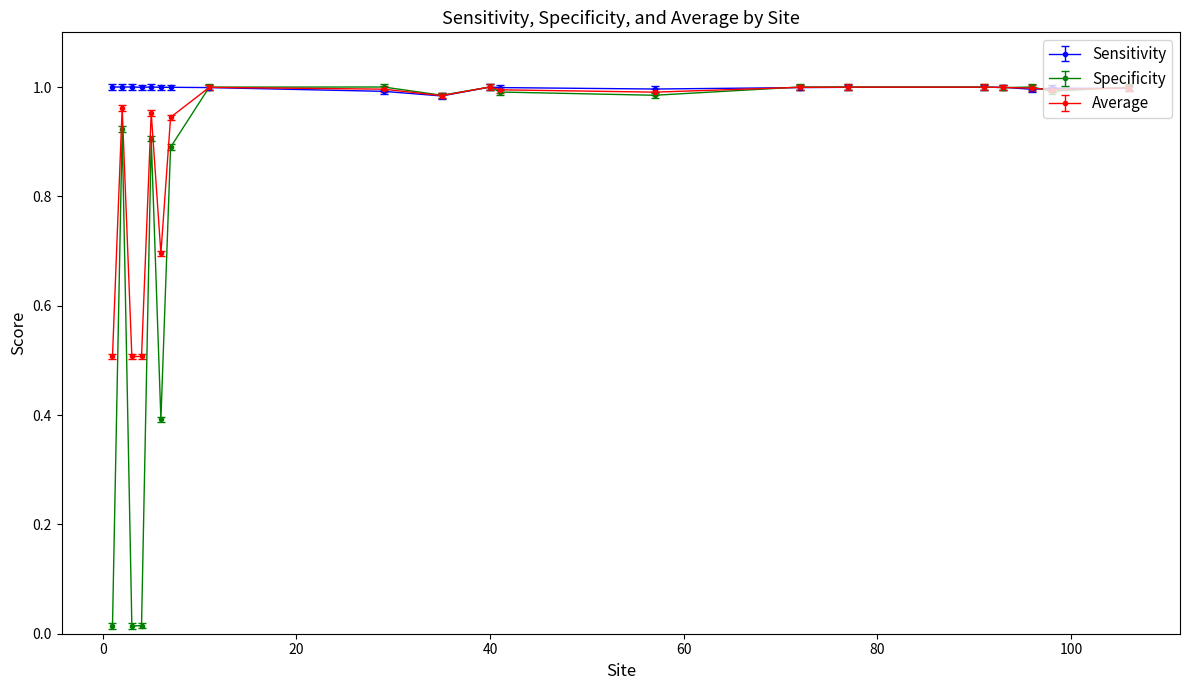

True or false: Average has more than 1 interior local peaks.

True